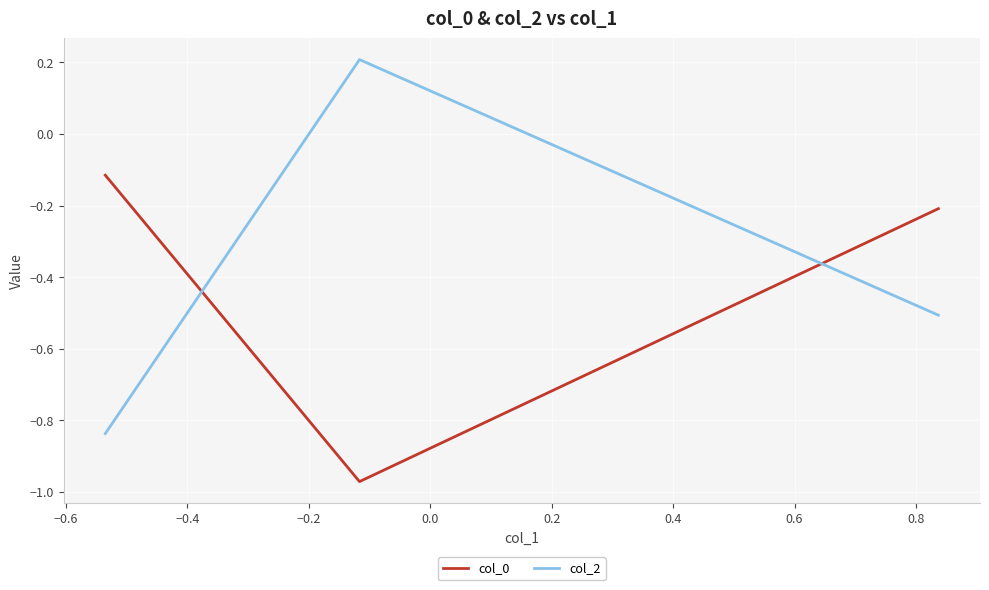

Which series has the largest total across all categories?

col_2